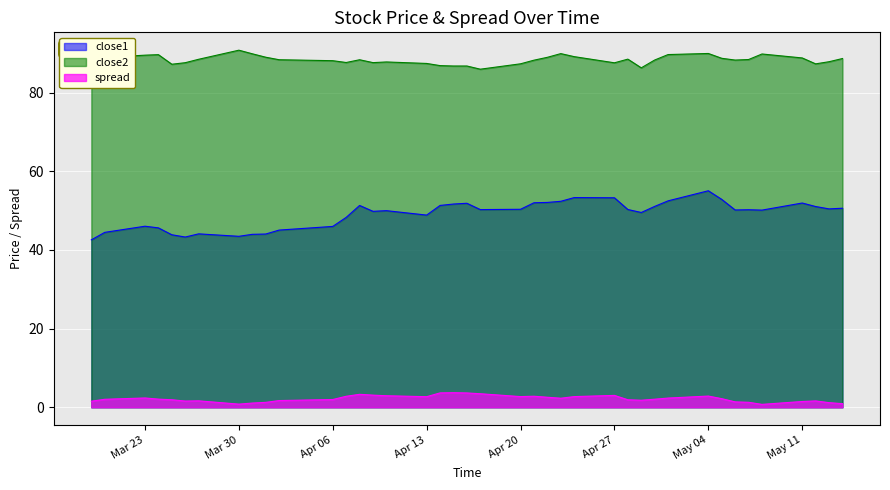

True or false: close1 and spread cross at least once.

False